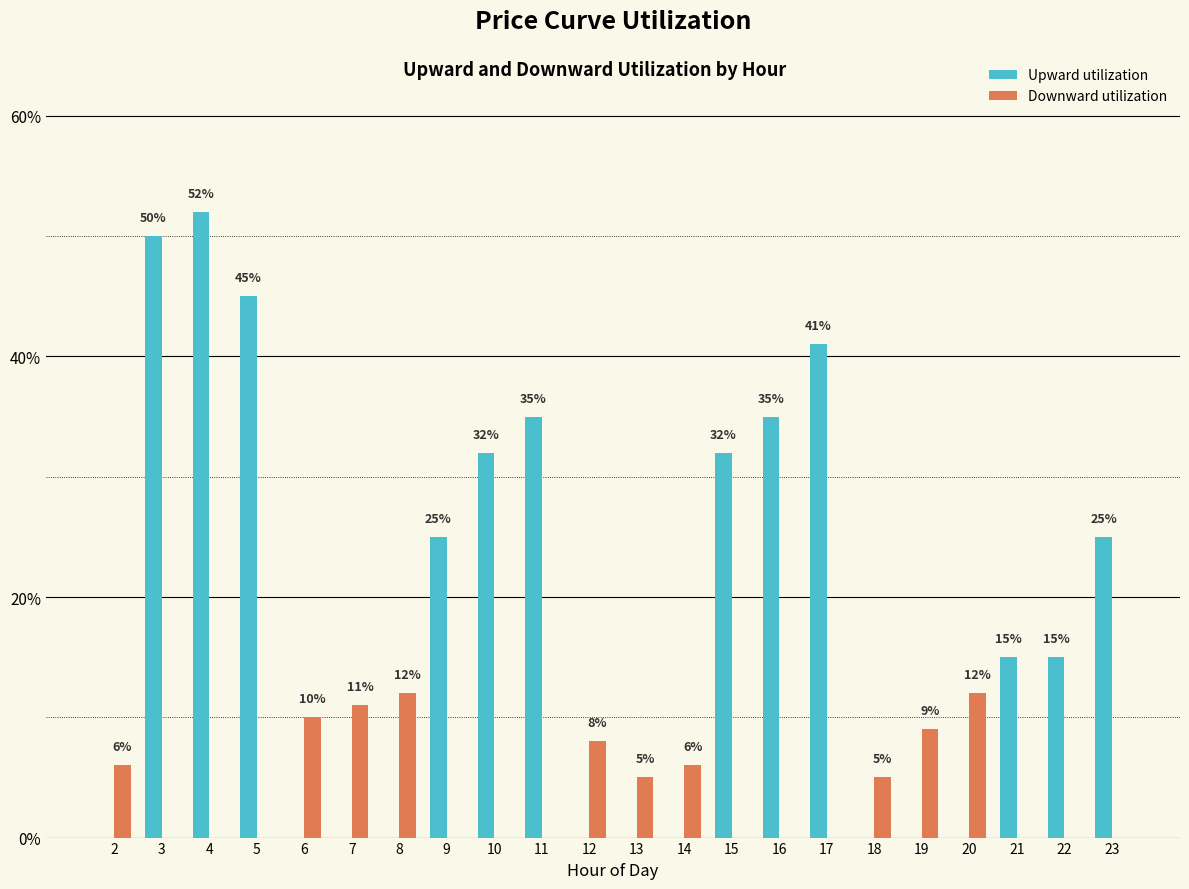

At how many categories does at least one series exceed 0?

22